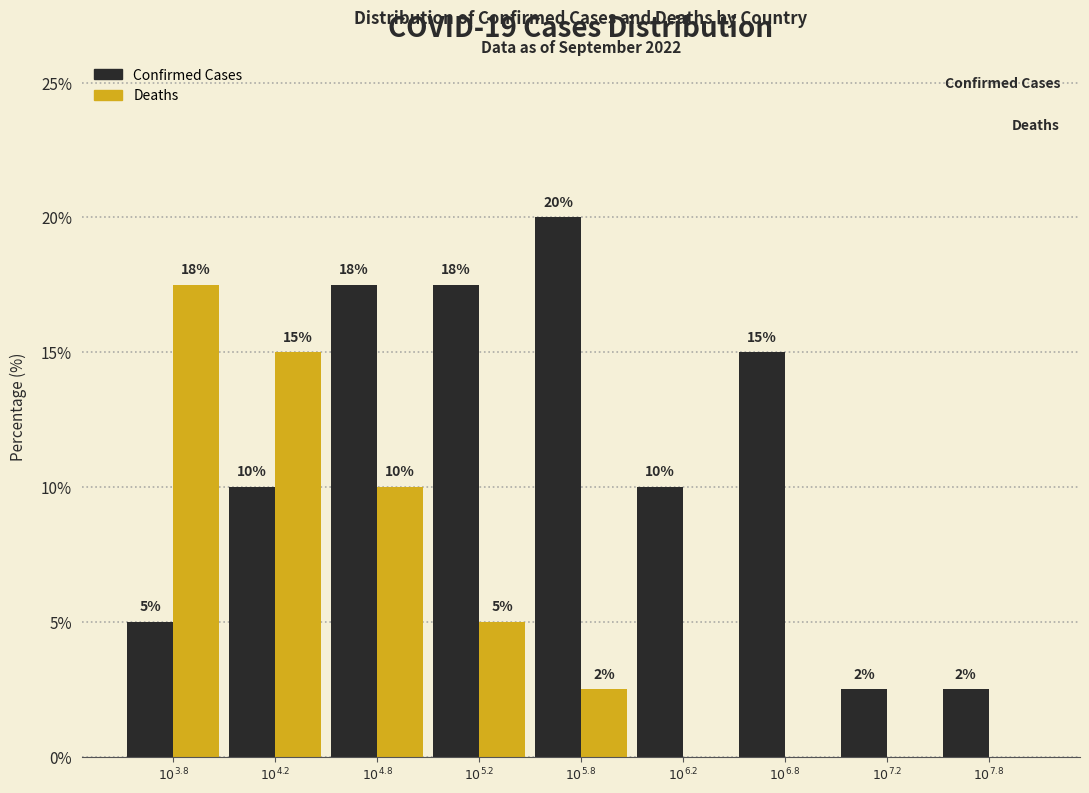

What is the maximum value shown in the chart?

20.0